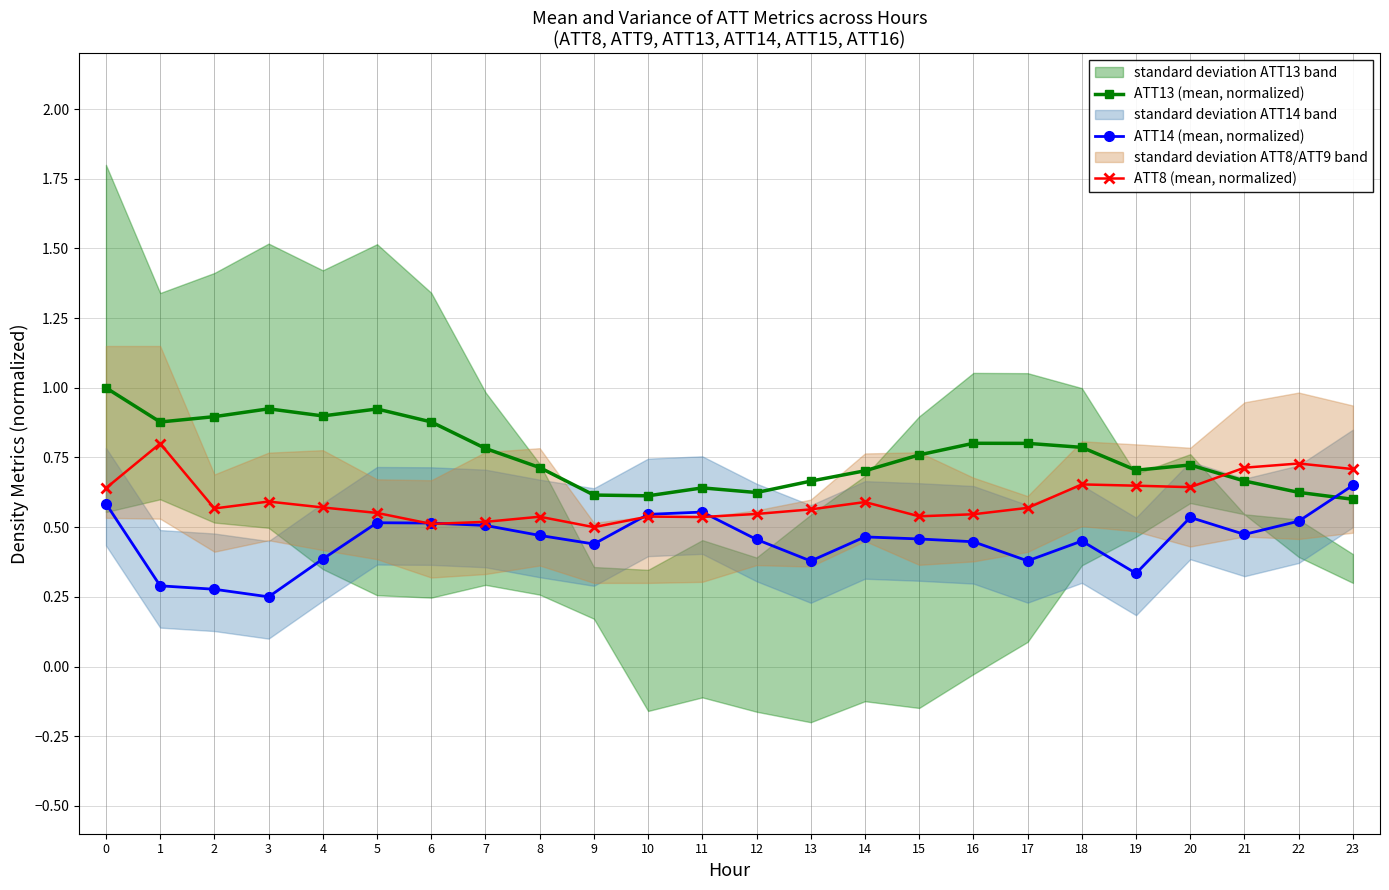

What is the sum of all ATT13 (mean, normalized) values?

18.2